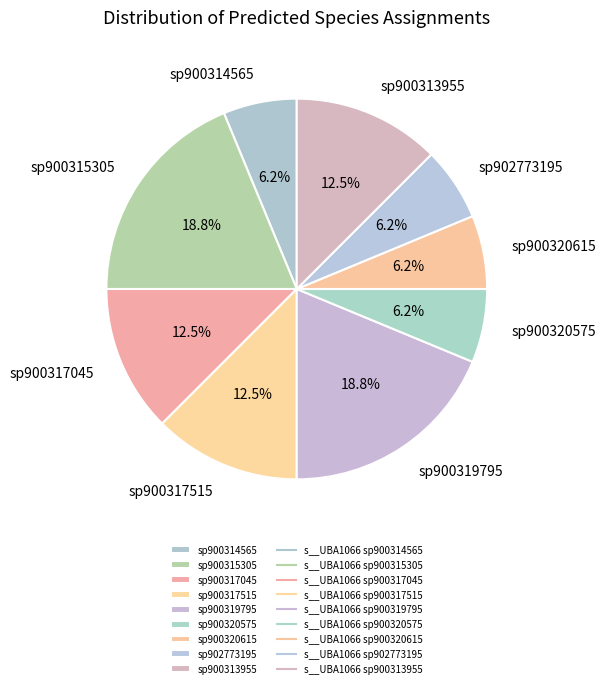

Combined, do sp902773195 and sp900317515 account for over 50%?

No